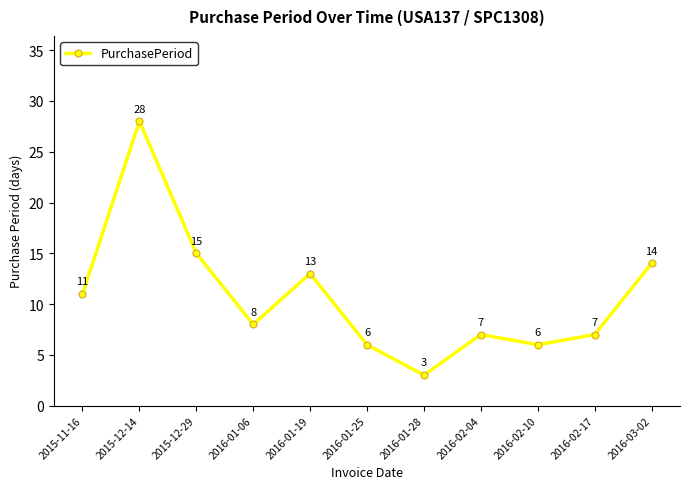

What is the difference between the values at 2016-03-02 and 2016-02-10?

8